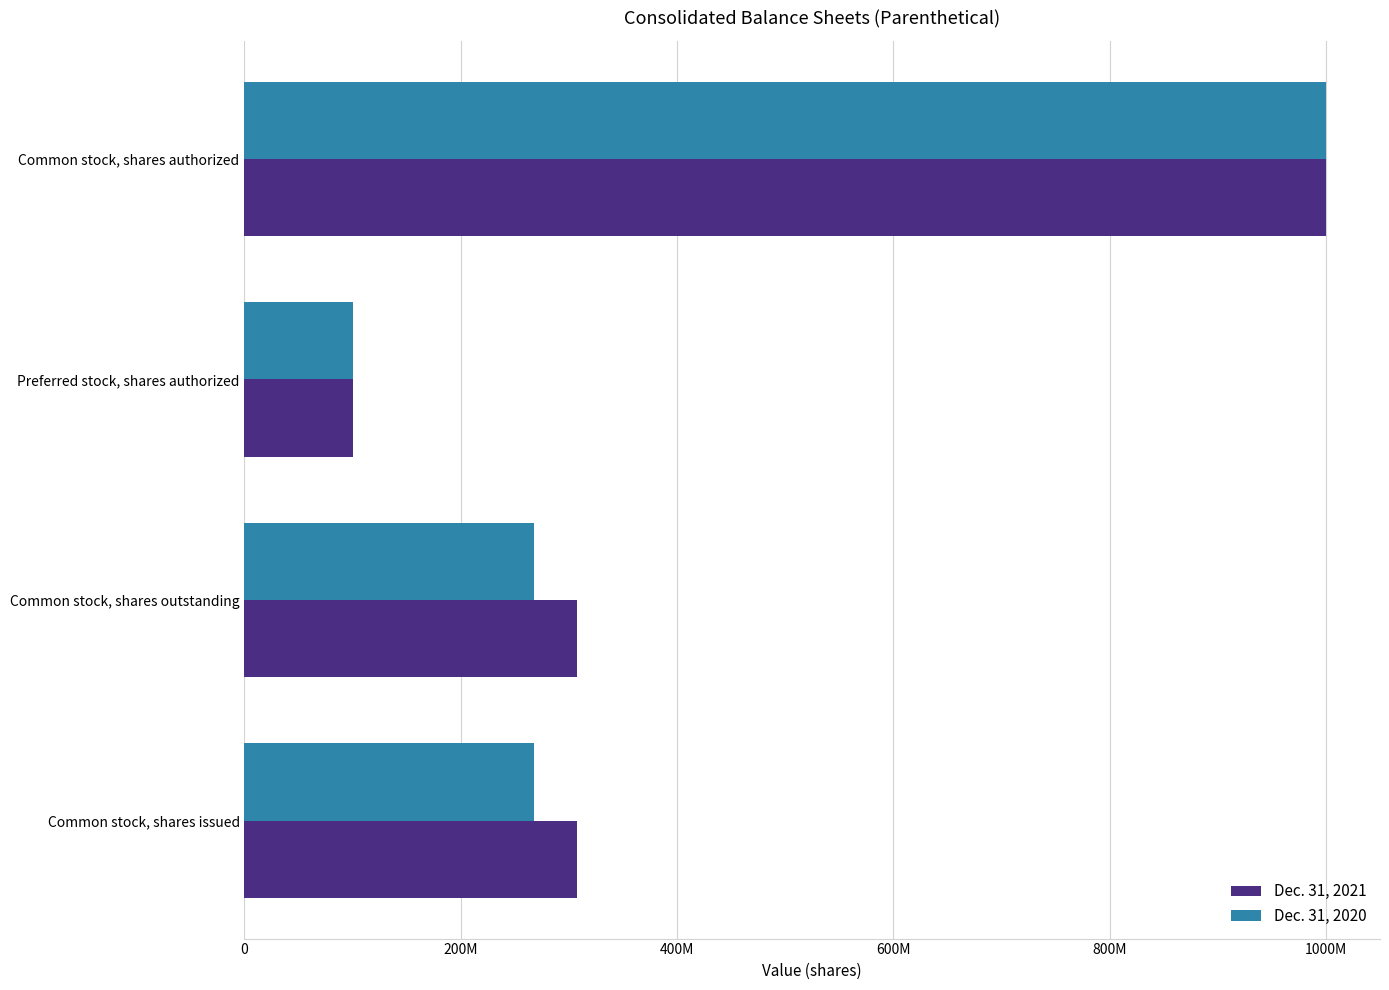

Reading left to right, transcribe all the data shown in this chart.

Dec. 31, 2021: 307103551	307103551	100000000	1000000000
Dec. 31, 2020: 267726373	267726373	100000000	1000000000